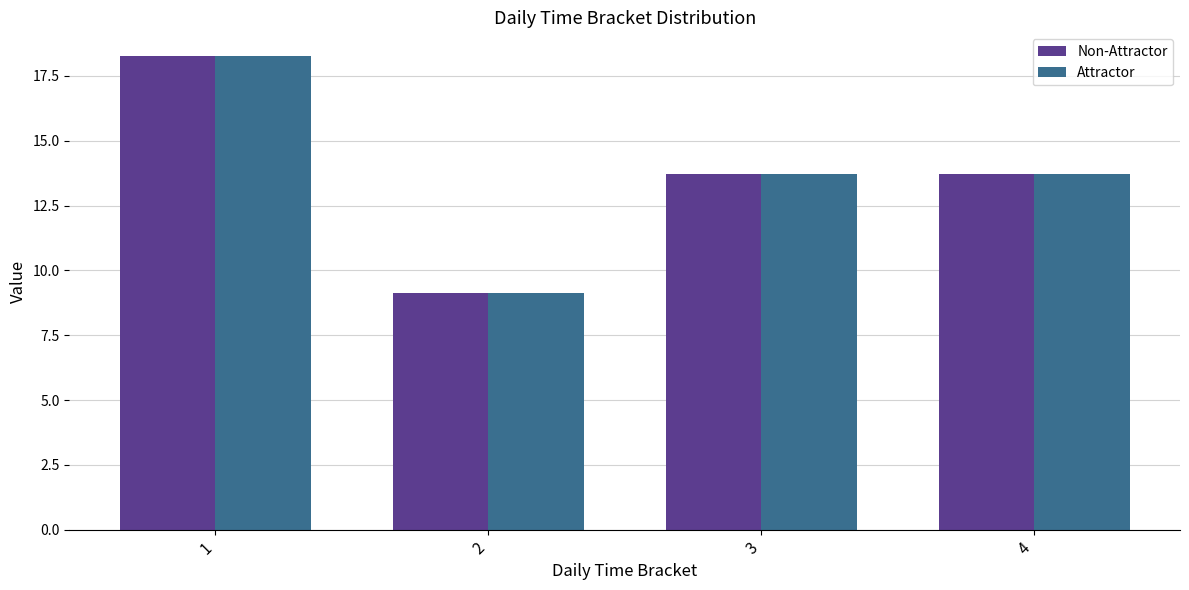

What is the maximum value for Non-Attractor?

18.3